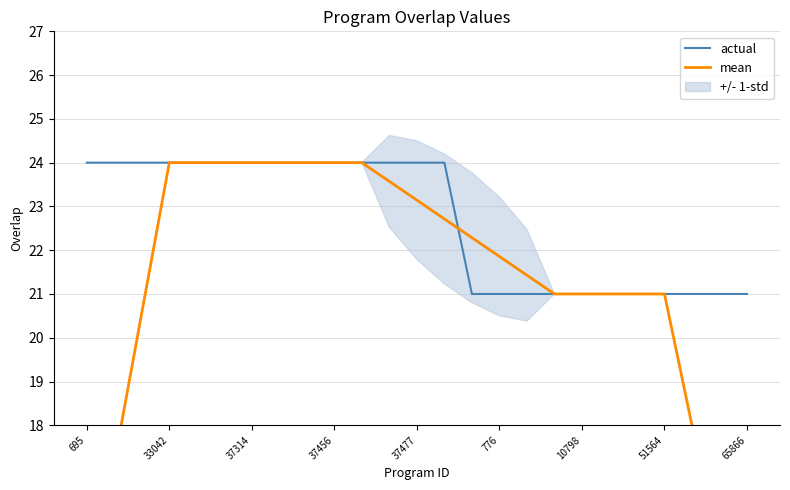

Rank the series by their maximum value, from lowest to highest.

mean, actual